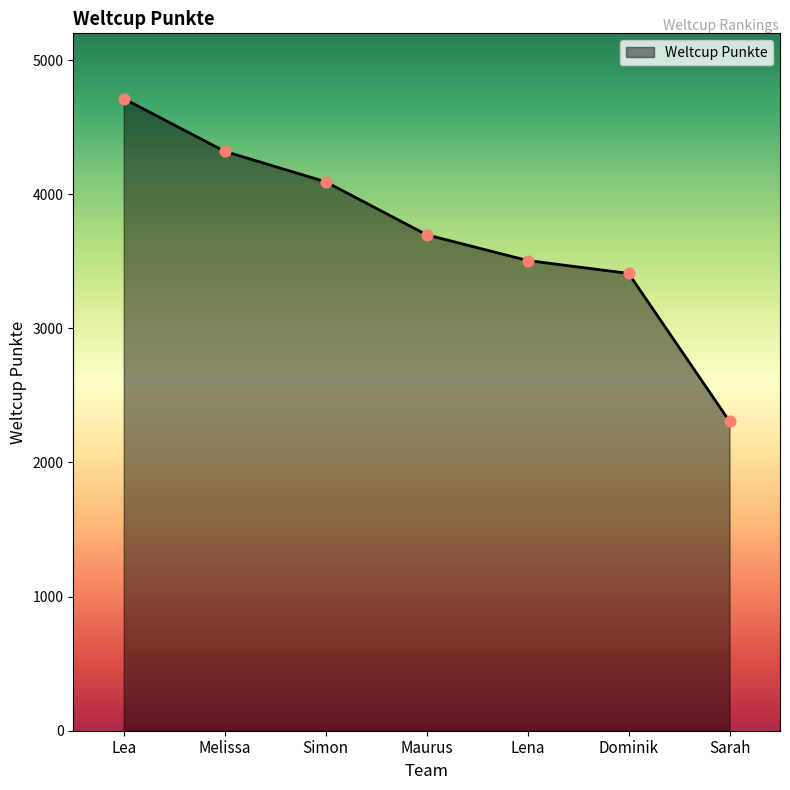

Which has a higher value, Lena or Sarah?

Lena